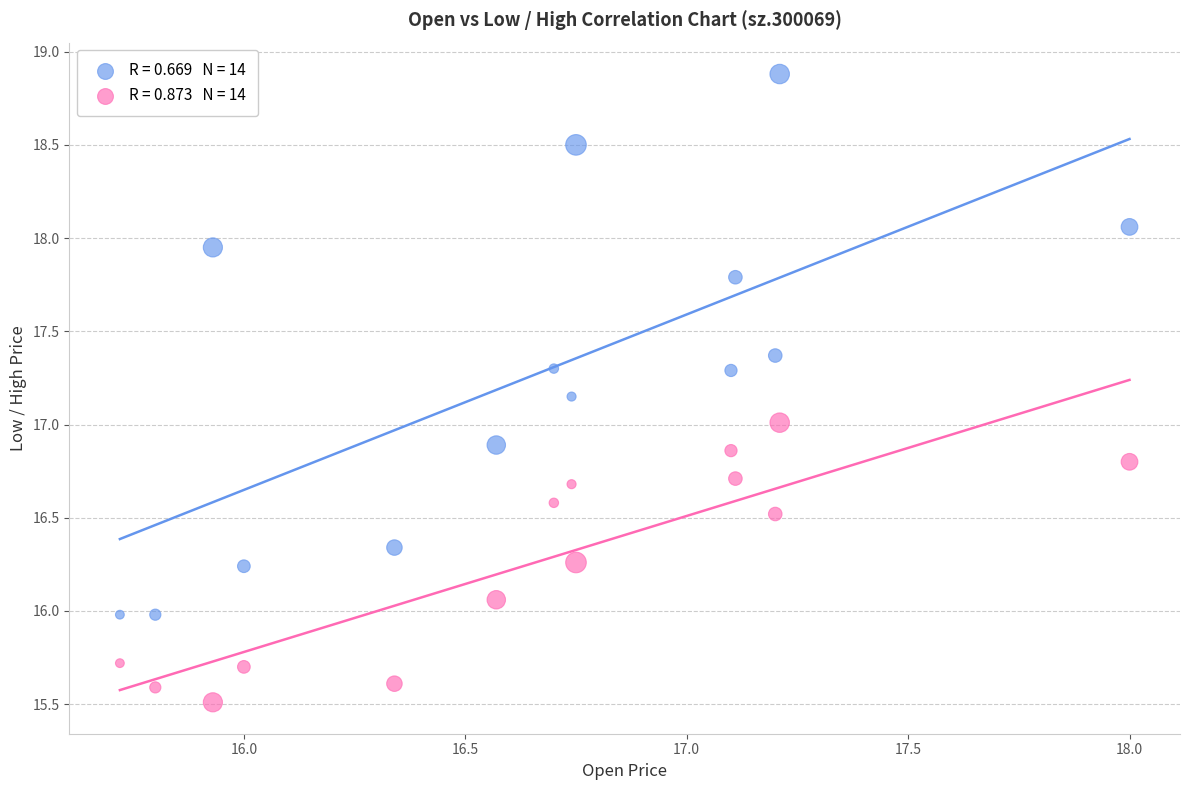

Across all data points, what is the range of X values (max minus min)?

2.3